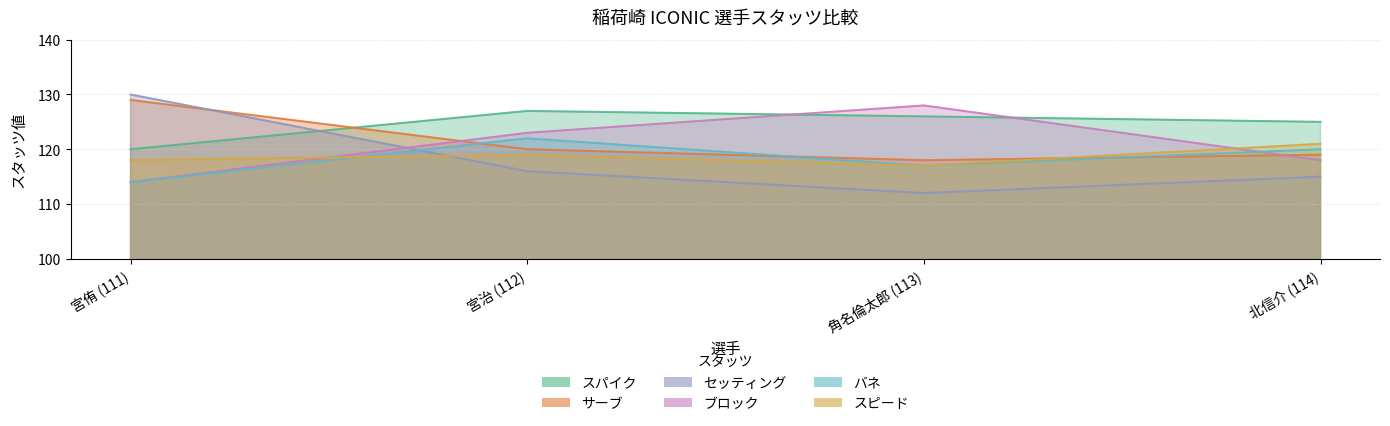

The サーブ series shows 72 at 宮侑 (111). True or false?

False